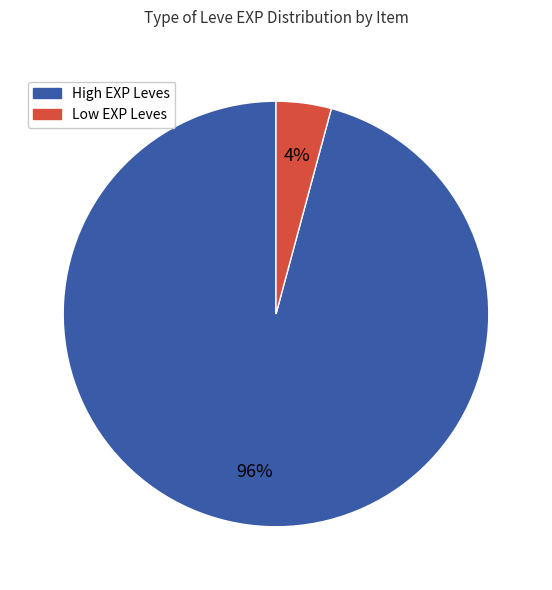

Does any single category account for the majority?

Yes